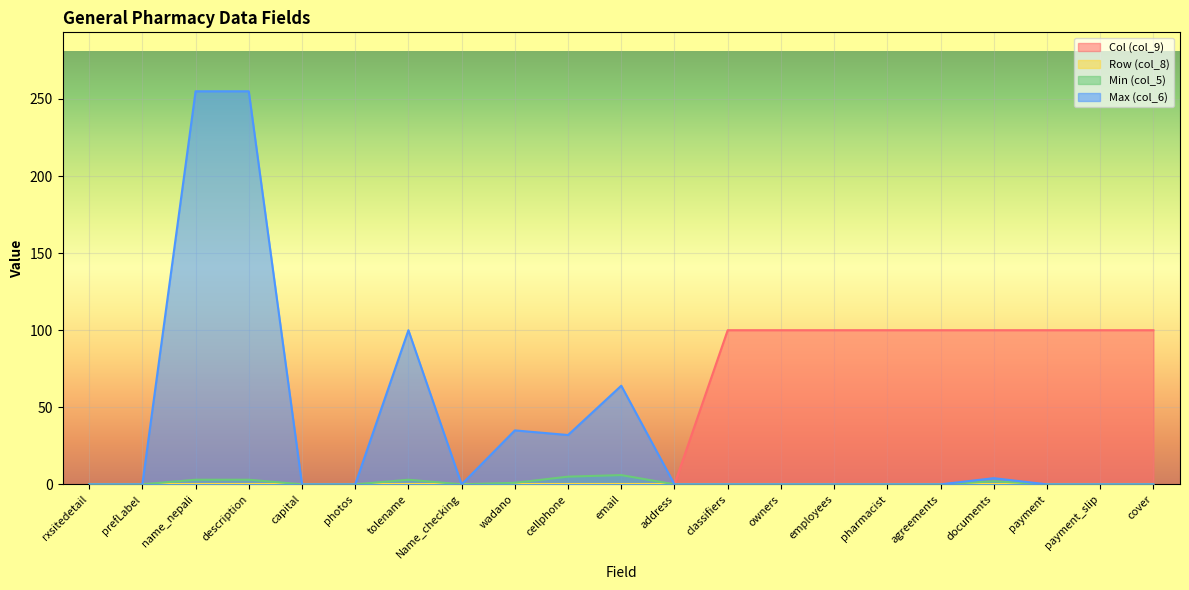

Is it true that Col (col_9) equals 57 at description?

False